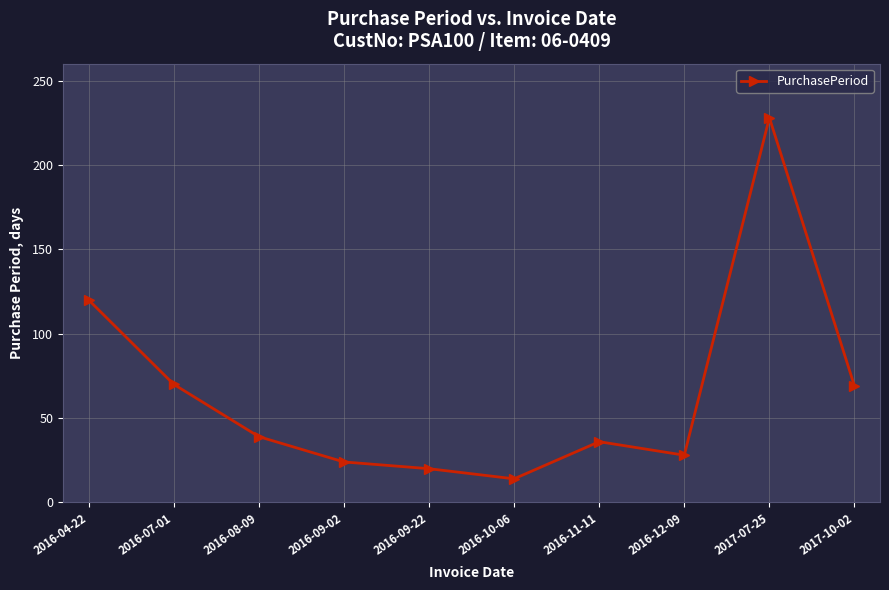

What is the difference between the maximum and minimum values?

214